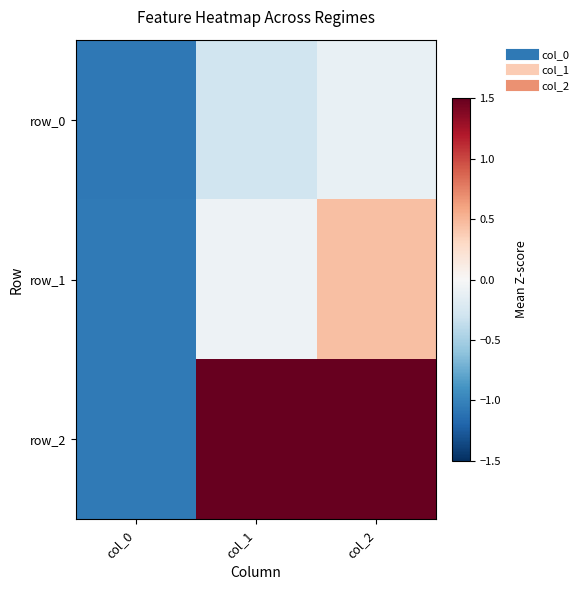

What is the sum of all row_0 values?

-1.5